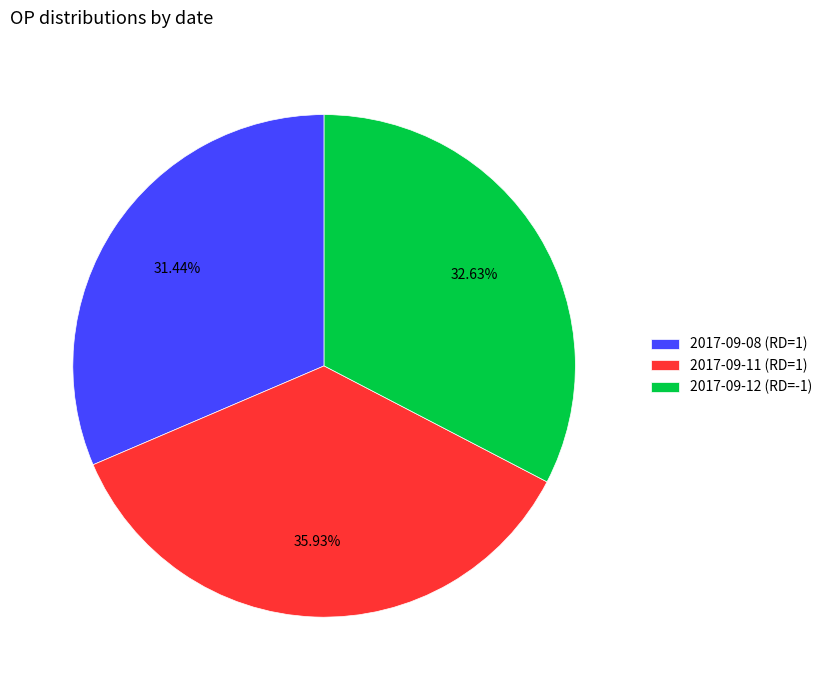

Which has a higher value, 2017-09-12 (RD=-1) or 2017-09-08 (RD=1)?

2017-09-12 (RD=-1)